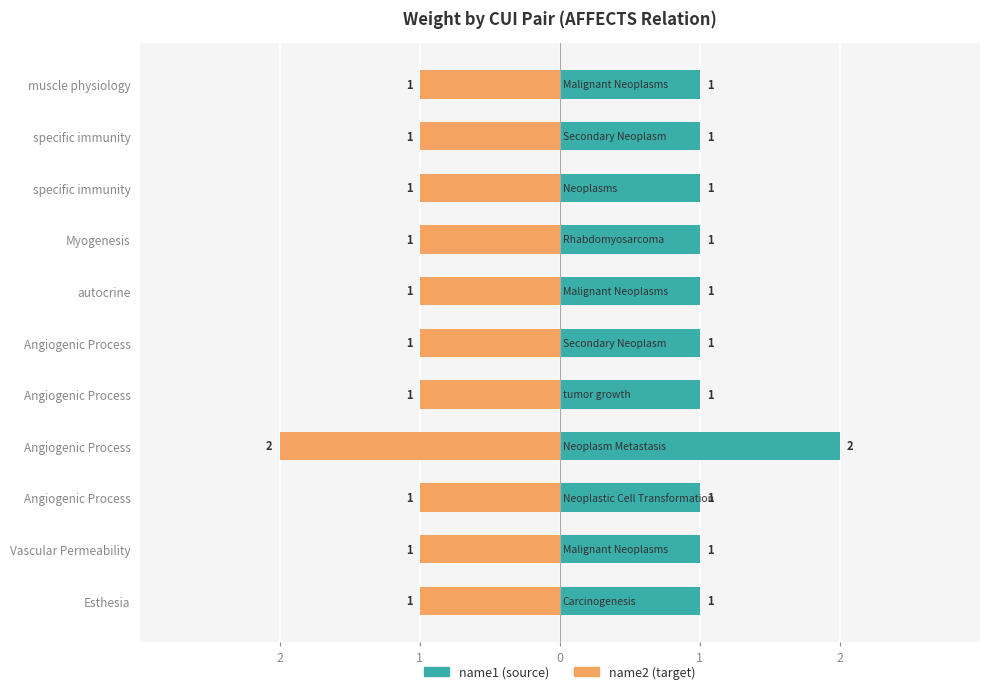

What is the value of the name1 (source) bar at the 3rd from the left?

1